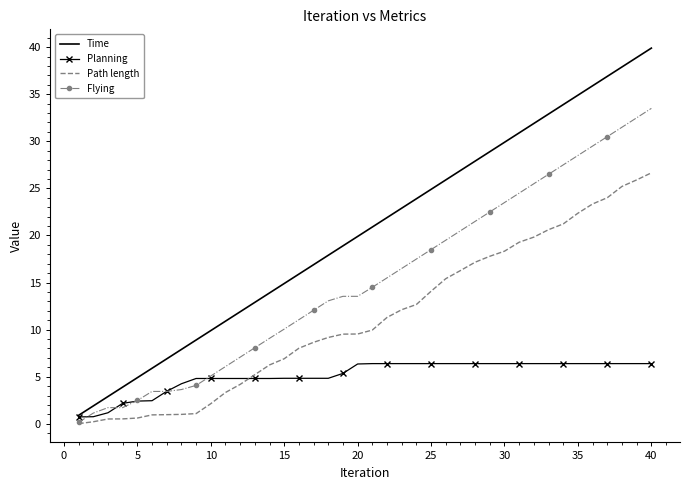

List the series in order of their overall mean, highest first.

Time, Flying, Path length, Planning